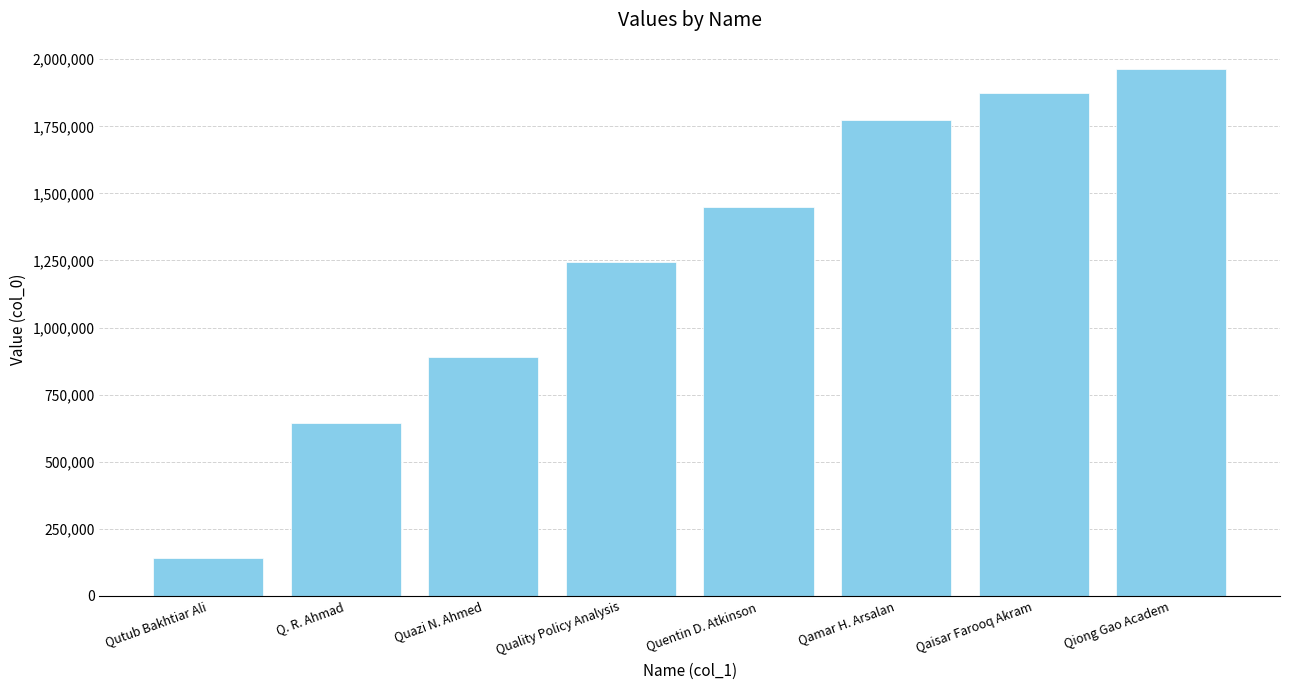

Approximately how many times larger is the value at Qamar H. Arsalan compared to Q. R. Ahmad?

2.8